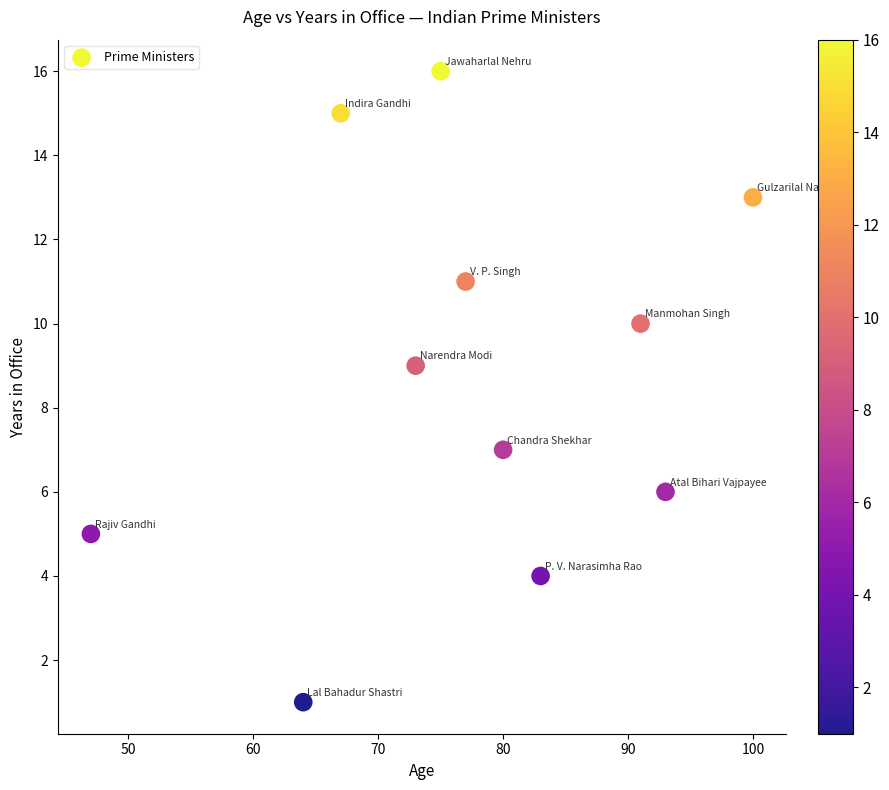

What is the average X value?

77